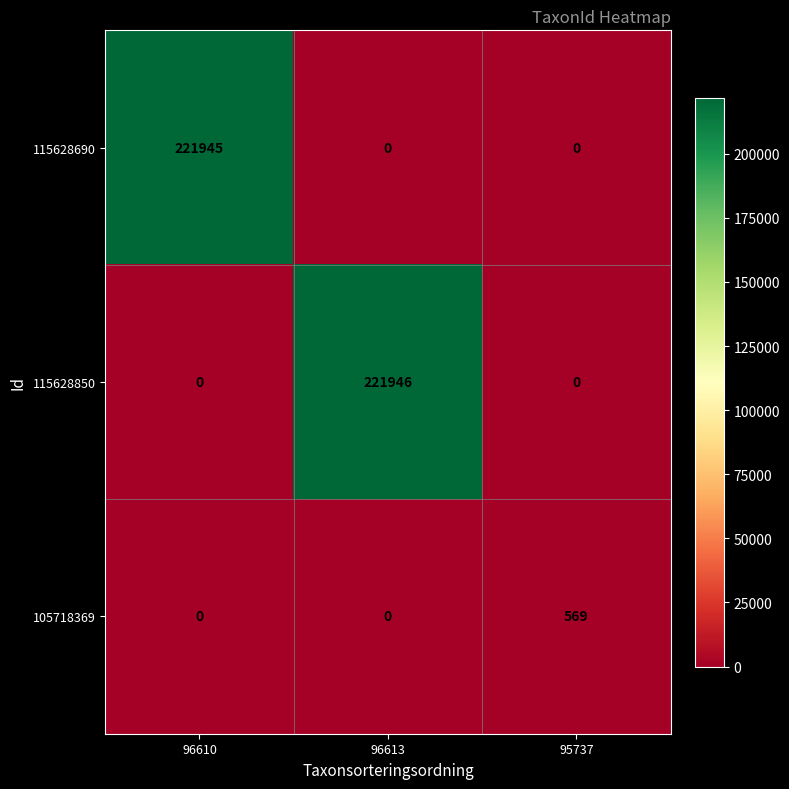

Which series has the largest total across all categories?

115628850